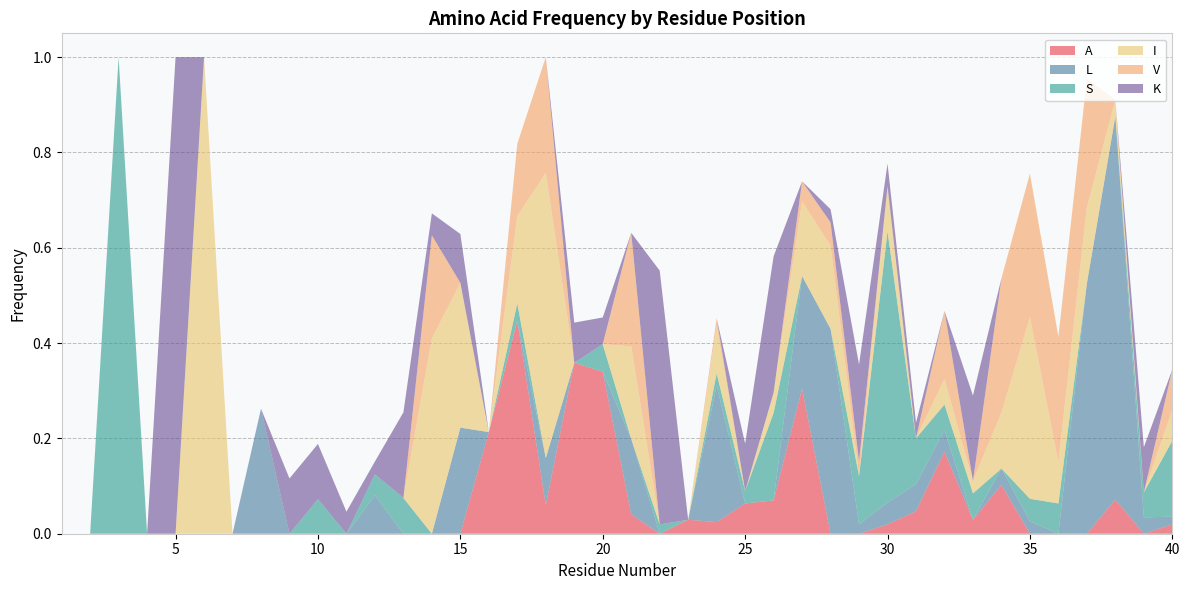

Reading right to left, list all the values displayed in this chart.

A: 0.0	0.0	0.1	0.0	0.0	0.0	0.1	0.0	0.2	0.0	0.0	0.0	0.0	0.3	0.1	0.1	0.0	0.0	0.0	0.0	0.3	0.4	0.1	0.4	0.2	0.0	0.0	0.0	0.0	0.0	0.0	0.0	0.0	0.0	0.0	0.0	0.0	0.0	0.0	0.0
L: 0.0	0.0	0.8	0.5	0.0	0.0	0.0	0.0	0.0	0.1	0.0	0.0	0.4	0.2	0.0	0.0	0.3	0.0	0.0	0.2	0.0	0.0	0.1	0.0	0.0	0.2	0.0	0.0	0.1	0.0	0.0	0.0	0.3	0.0	0.0	0.0	0.0	0.0	0.0	0.0
S: 0.2	0.1	0.0	0.0	0.1	0.0	0.0	0.1	0.1	0.1	0.6	0.1	0.0	0.0	0.2	0.0	0.0	0.0	0.0	0.0	0.1	0.0	0.0	0.0	0.0	0.0	0.0	0.1	0.0	0.0	0.1	0.0	0.0	0.0	0.0	0.0	0.0	1.0	0.0	0.0
I: 0.1	0.0	0.0	0.2	0.1	0.4	0.1	0.0	0.1	0.0	0.1	0.0	0.2	0.2	0.0	0.0	0.1	0.0	0.0	0.2	0.0	0.0	0.6	0.2	0.0	0.3	0.4	0.0	0.0	0.0	0.0	0.0	0.0	0.0	1.0	0.0	0.0	0.0	0.0	0.0
V: 0.1	0.0	0.0	0.3	0.3	0.3	0.3	0.0	0.1	0.0	0.0	0.0	0.0	0.0	0.0	0.0	0.0	0.0	0.0	0.2	0.0	0.0	0.2	0.2	0.0	0.0	0.2	0.0	0.0	0.0	0.0	0.0	0.0	0.0	0.0	0.0	0.0	0.0	0.0	0.0
K: 0.0	0.1	0.0	0.0	0.0	0.0	0.0	0.2	0.0	0.0	0.0	0.2	0.0	0.0	0.3	0.1	0.0	0.0	0.5	0.0	0.1	0.1	0.0	0.0	0.0	0.1	0.0	0.2	0.0	0.0	0.1	0.1	0.0	0.0	0.0	1.0	0.0	0.0	0.0	0.0